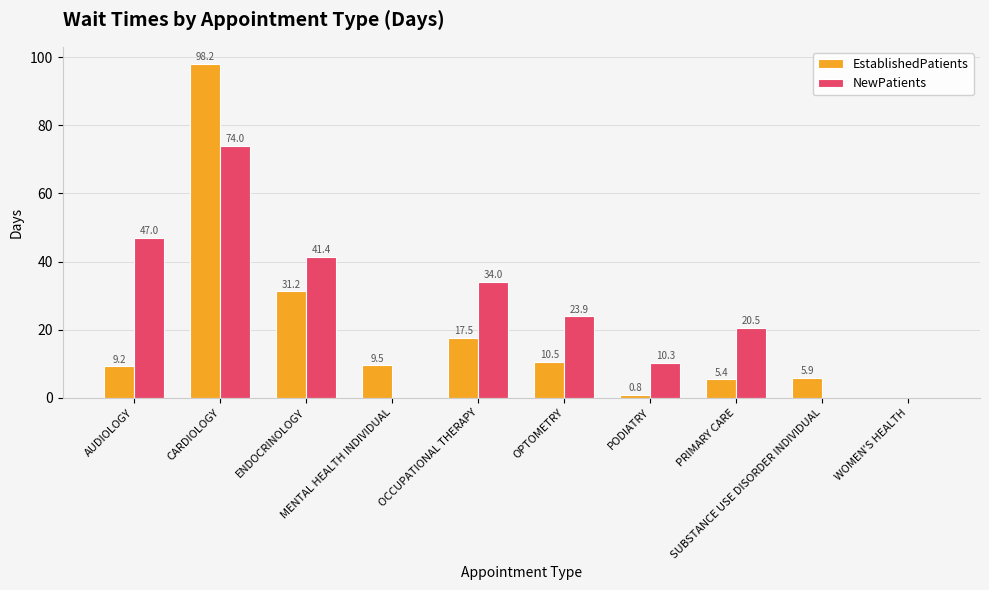

Which category has the highest value in the NewPatients series?

CARDIOLOGY